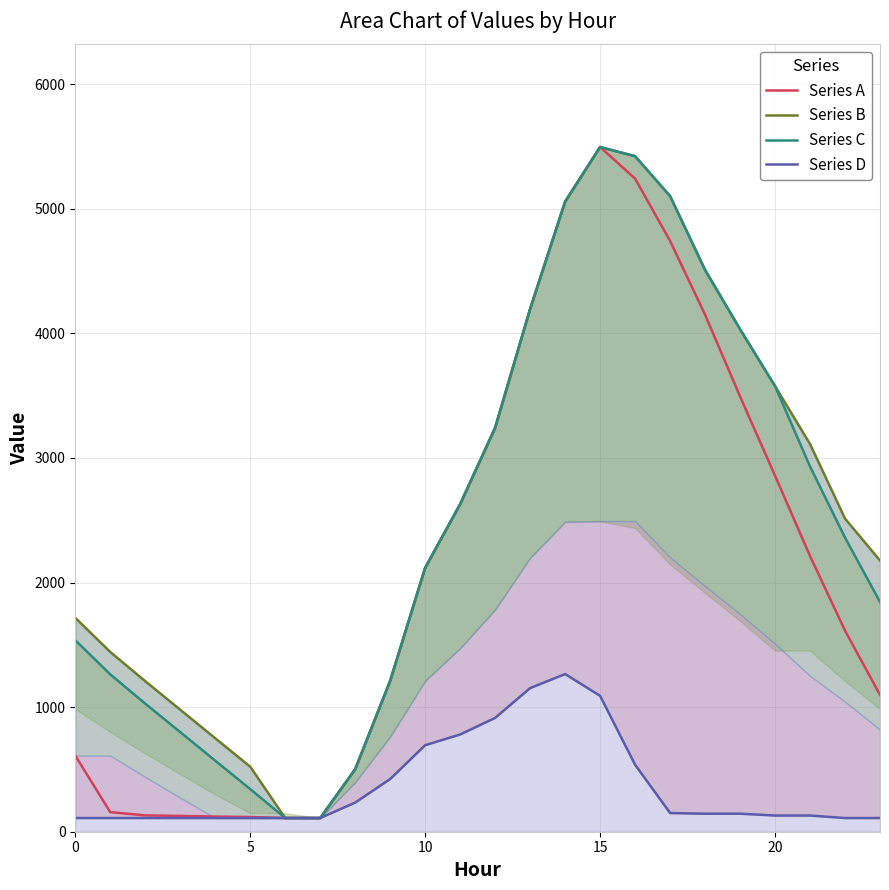

What is the label of the 11th point from the left?

10